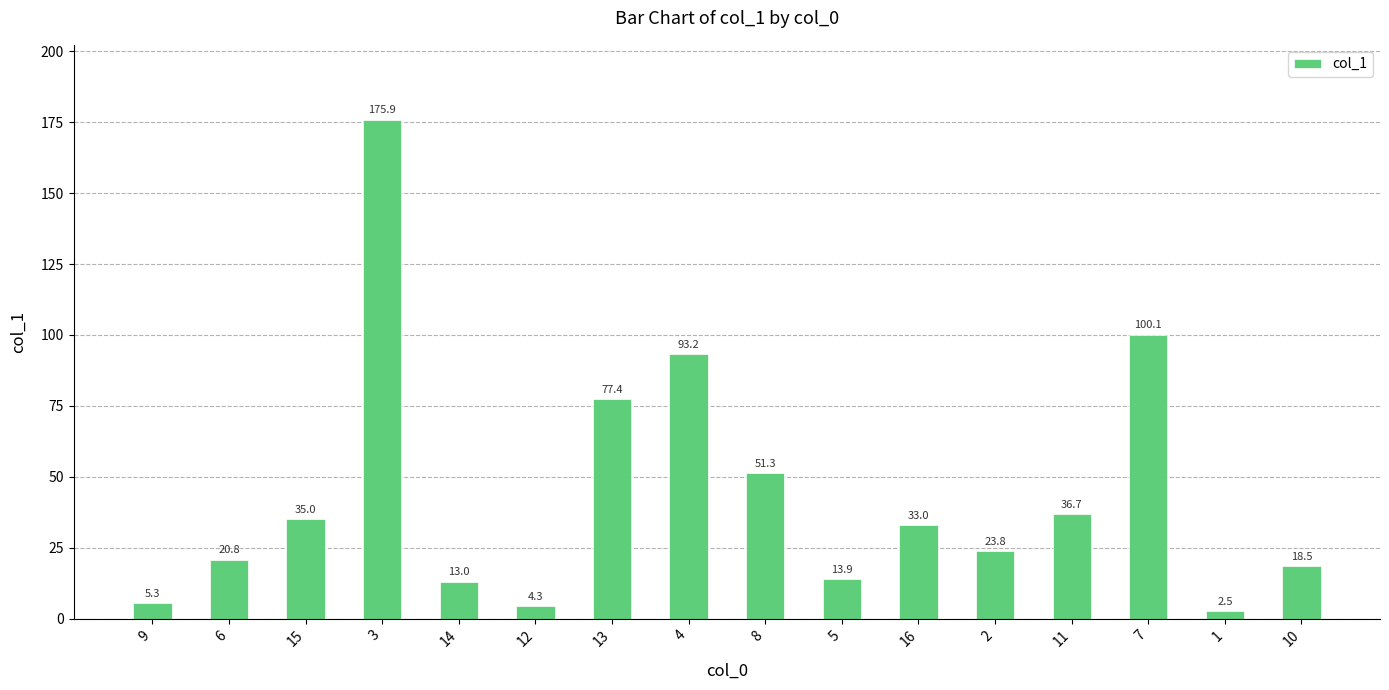

The chart shows a value of 12.4 at 2. True or false?

False